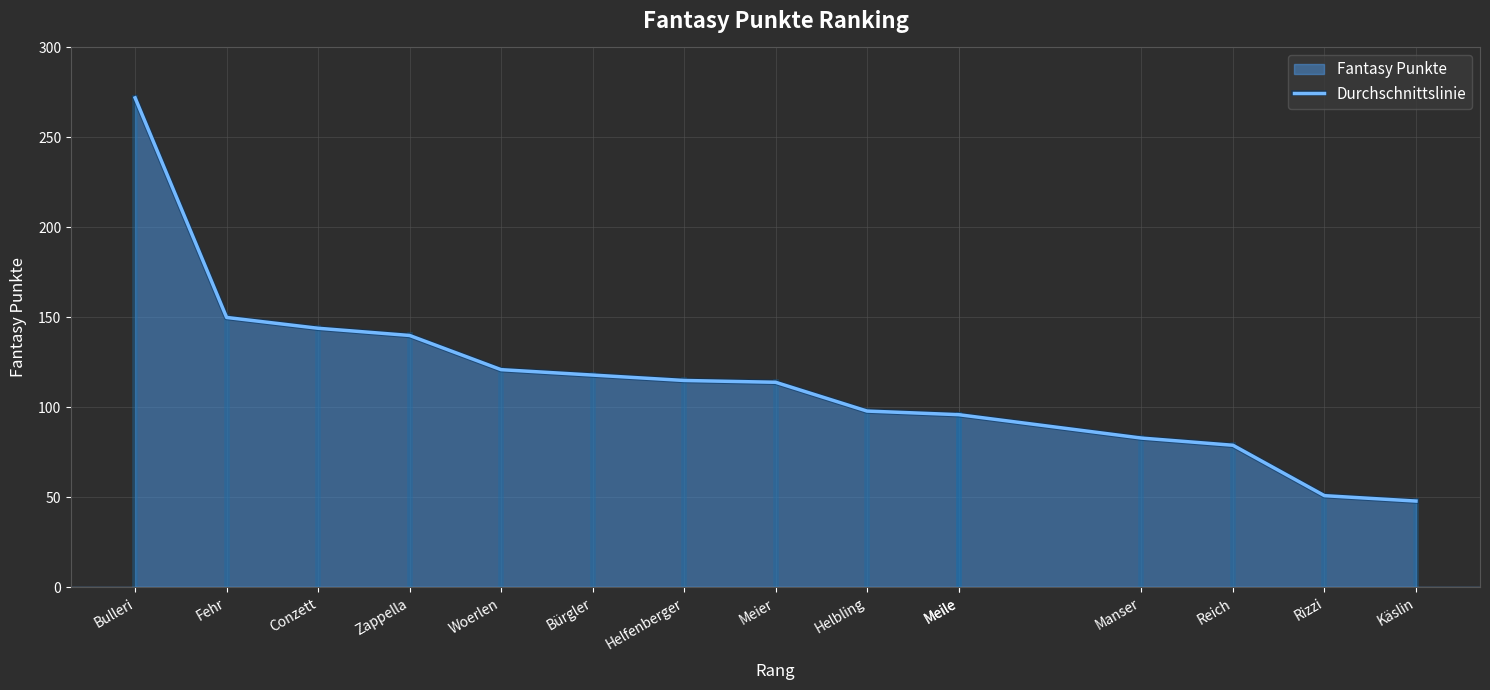

What is the difference between the second highest and second lowest values?

99